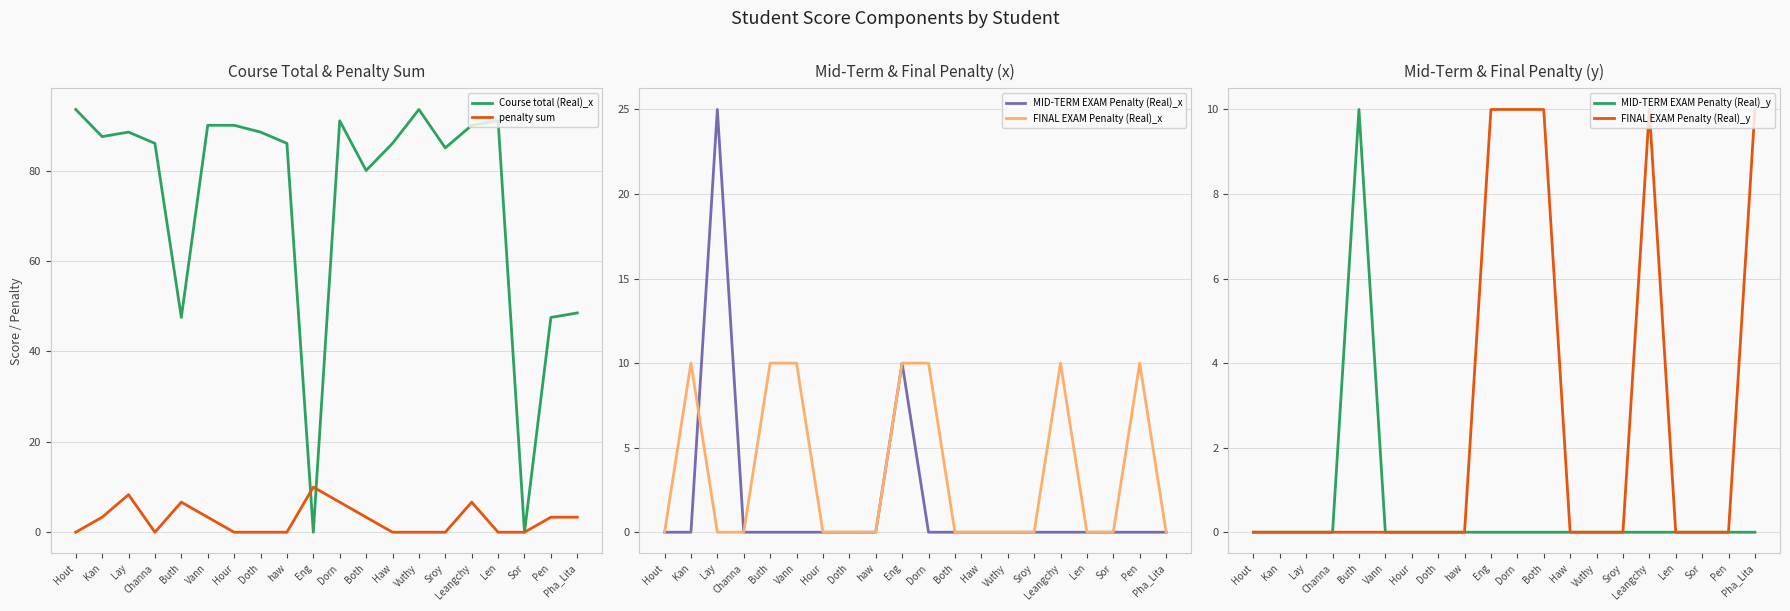

Rank the categories by Course total (Real)_x value from highest to lowest.

Hout, Vuthy, Dorn, Len, Vann, Hour, Leangchy, Lay, Doth, Kan, Channa, haw, Haw, Sroy, Both, Pha_Lita, Buth, Pen, Eng, Sor